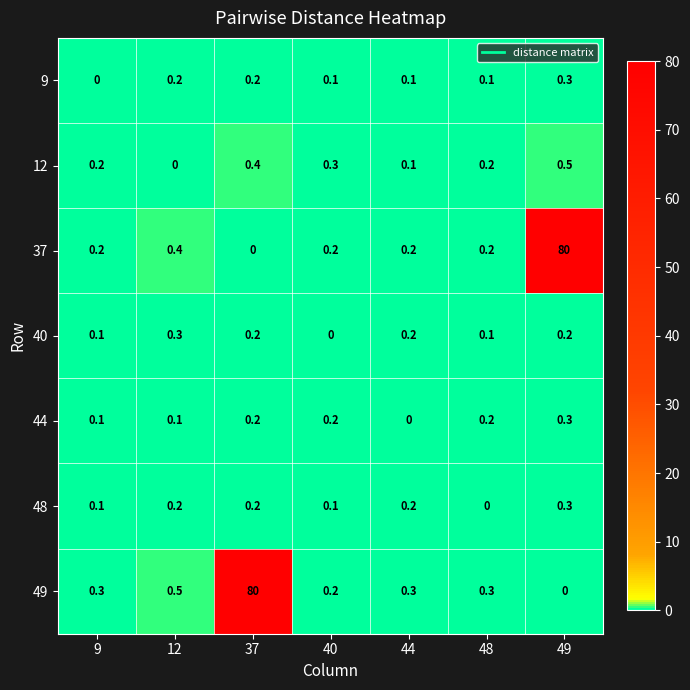

What is the difference between the maximum and minimum values in the 12 series?

0.5